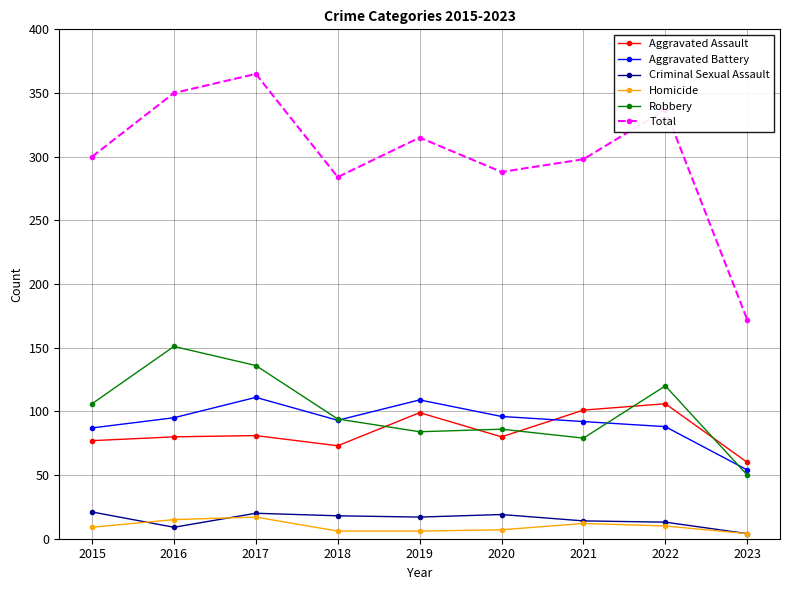

True or false: Total and Aggravated Battery cross at least once.

False